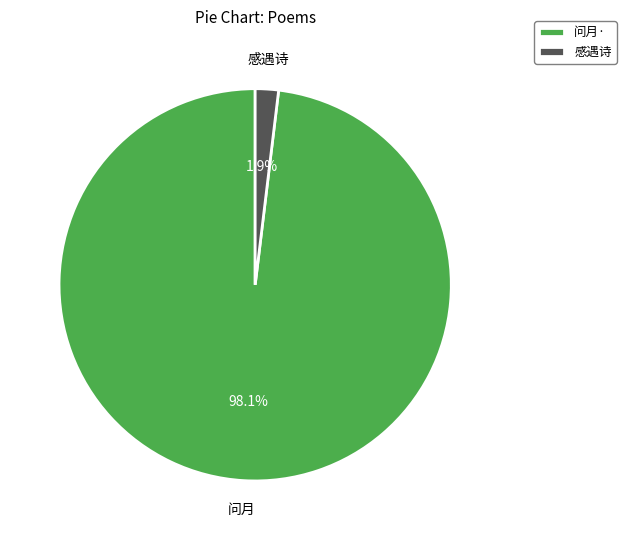

What is the smallest slice in the pie chart?

感遇诗